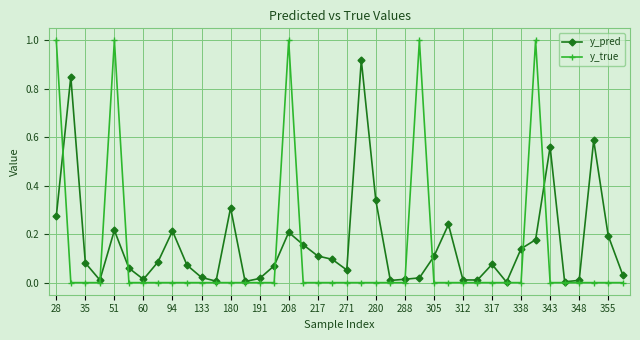

Which series has the largest range (max minus min)?

y_true